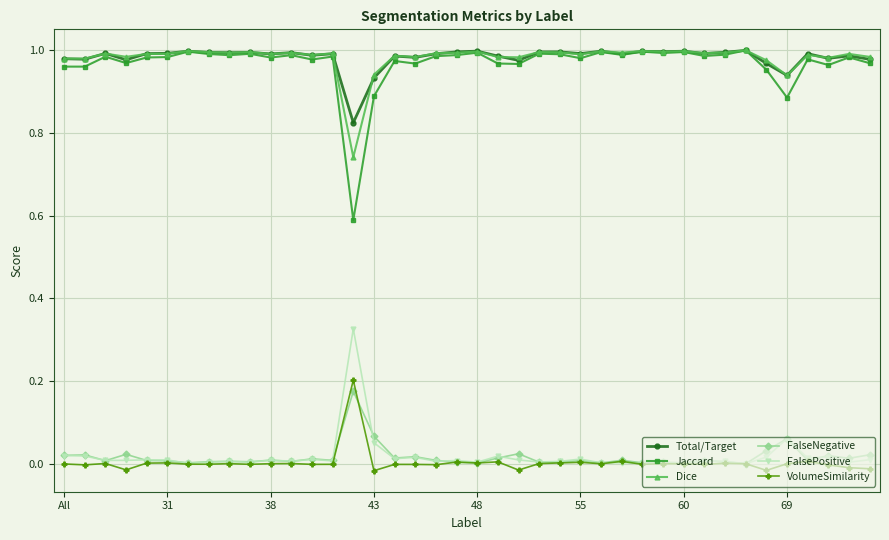

Does the chart display data point markers on the line(s)?

Yes